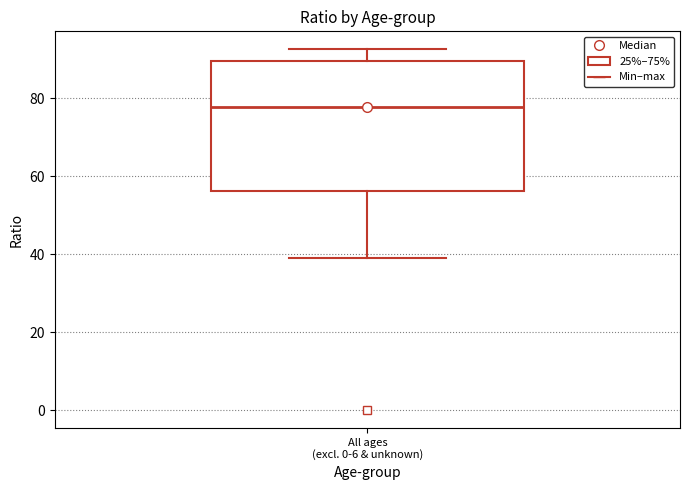

Transcribe this box plot: give where the median line is, the range the box spans, and where the two whiskers end, as read against the y-axis. The values are not printed on the chart, so give them approximately, as read against the axis.

median 78, box 56 to 90, whiskers 38 to 92